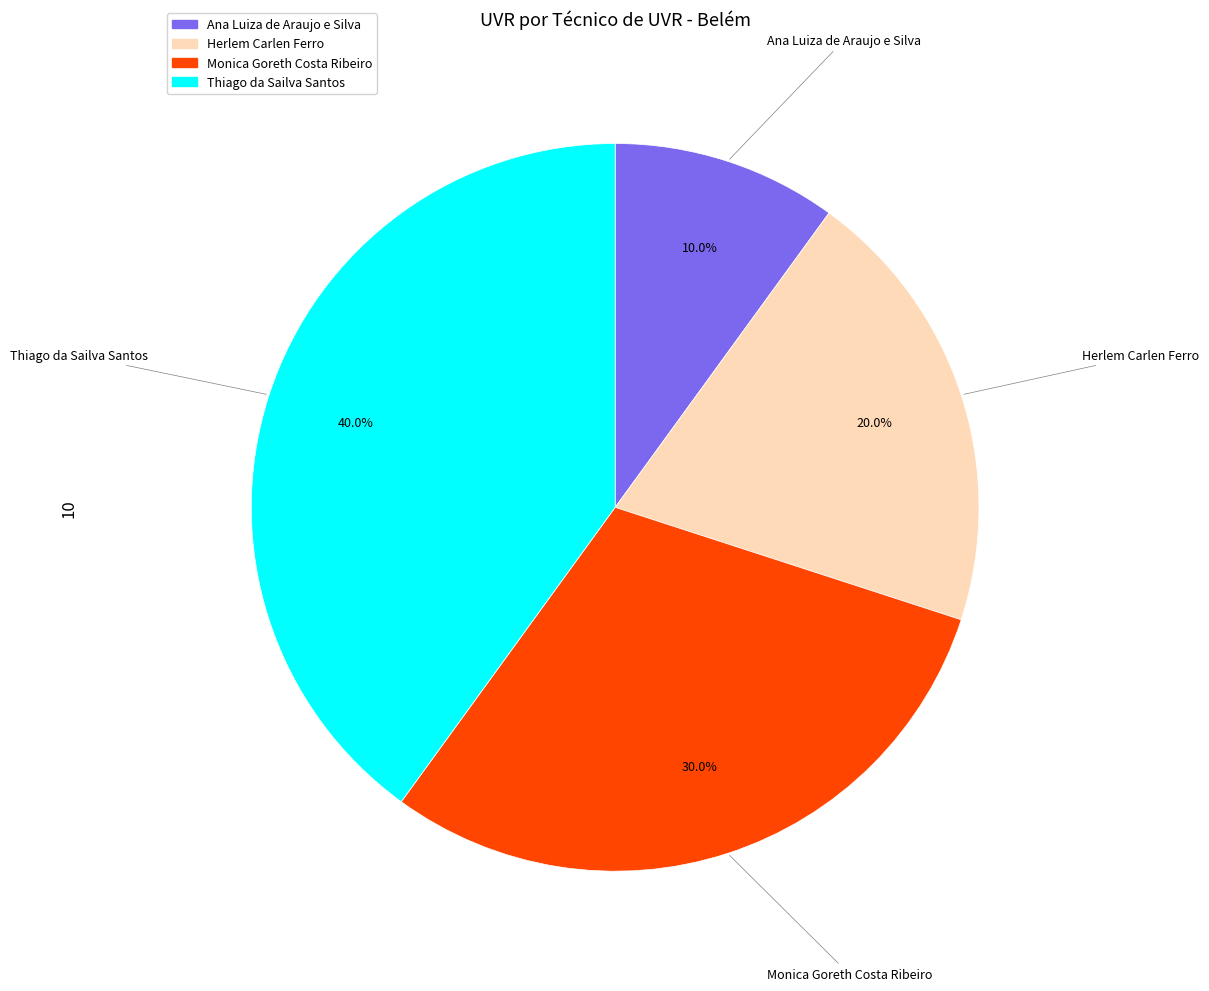

Rank the categories by value from lowest to highest.

Ana Luiza de Araujo e Silva, Herlem Carlen Ferro, Monica Goreth Costa Ribeiro, Thiago da Sailva Santos